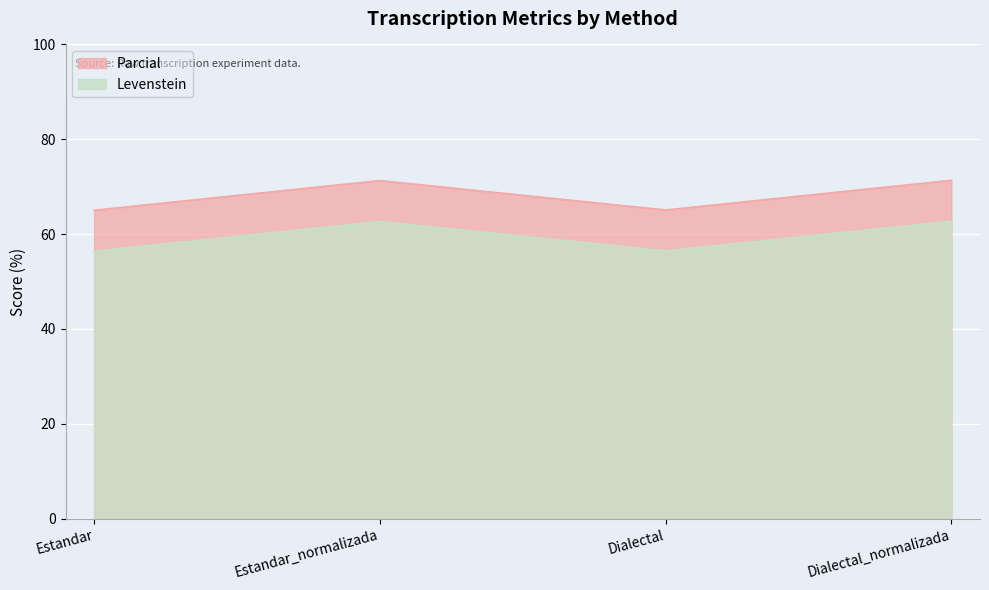

True or false: Levenstein and Parcial intersect in this chart.

False